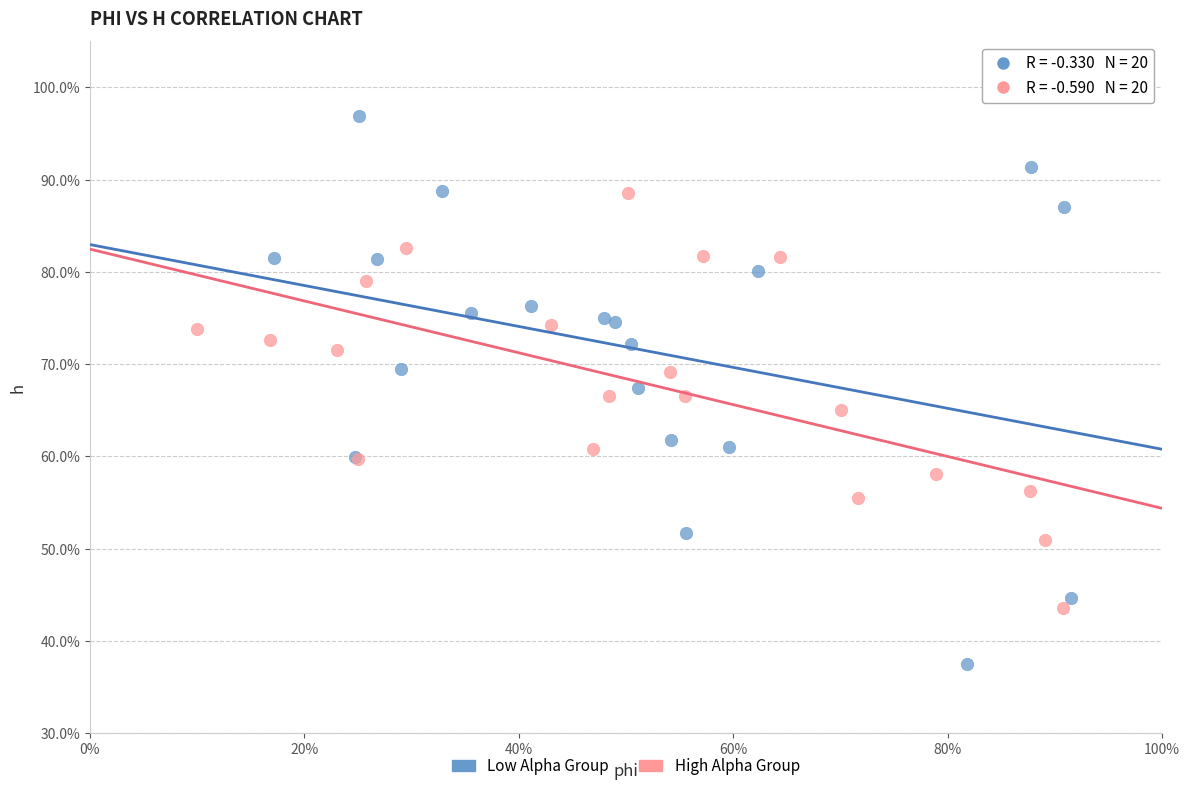

What are all the series names shown in the legend?

Low Alpha Group, High Alpha Group